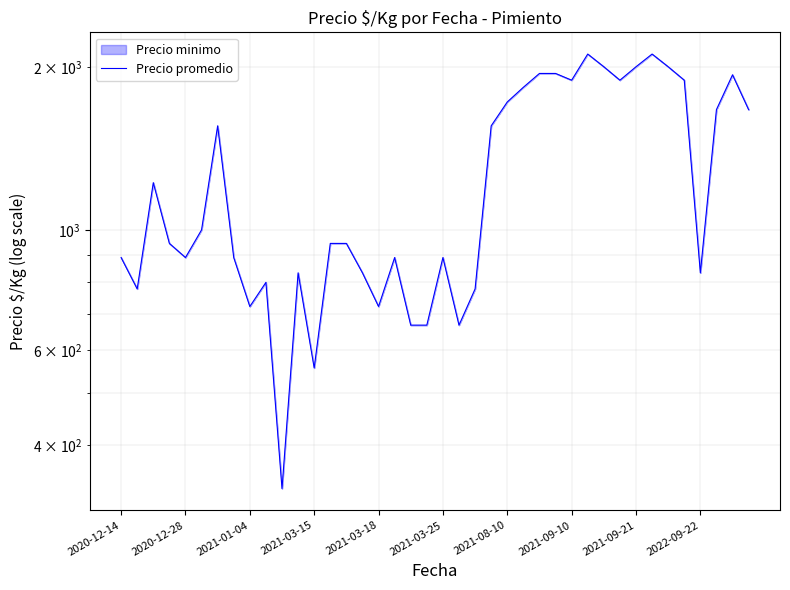

Count the number of values greater than 944.

19